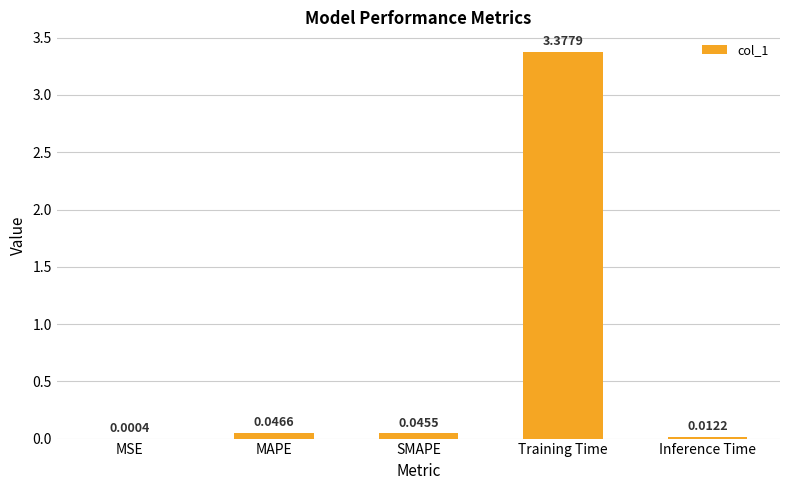

Between Training Time and MSE, which is larger?

Training Time